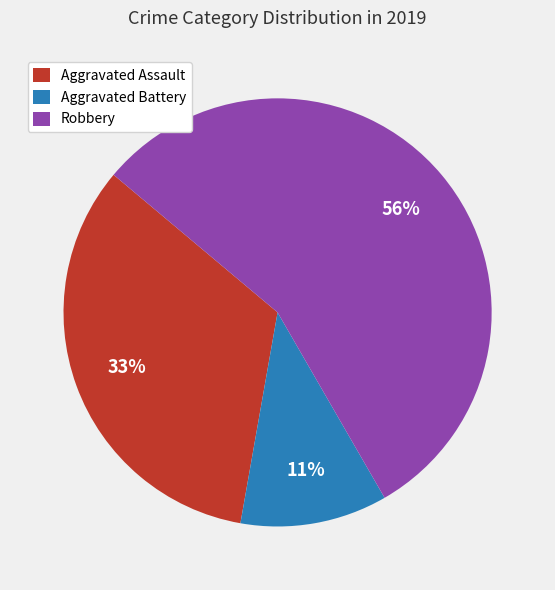

What percentage is the Robbery slice, to the nearest percent?

56%